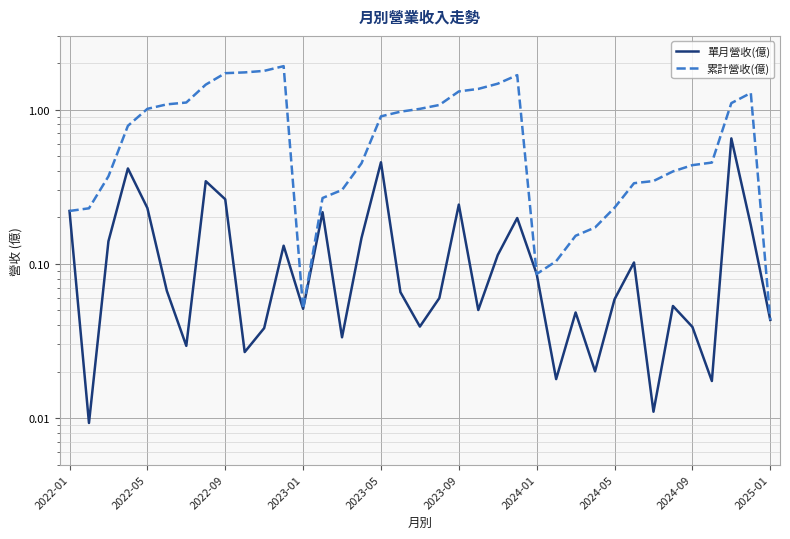

Rank the series at 30 from lowest to highest value.

單月營收(億), 累計營收(億)